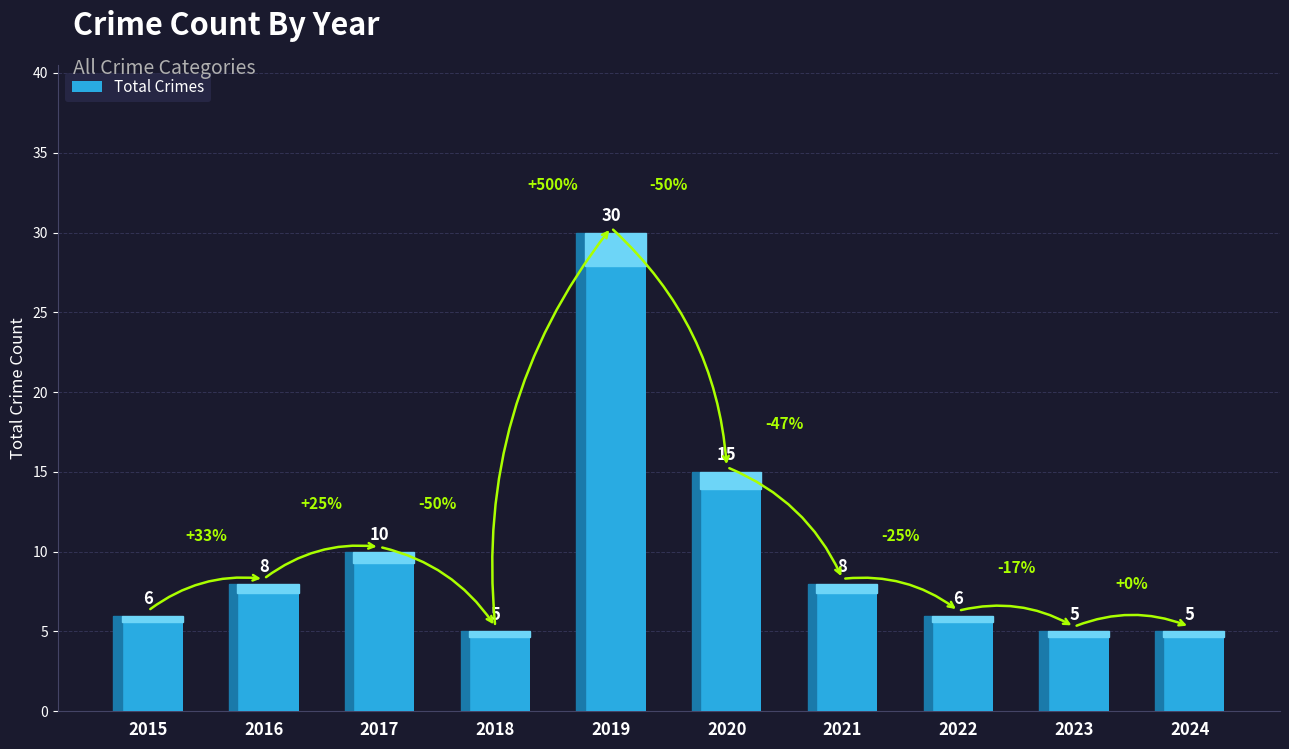

What is the value of the 1st bar from the left?

6